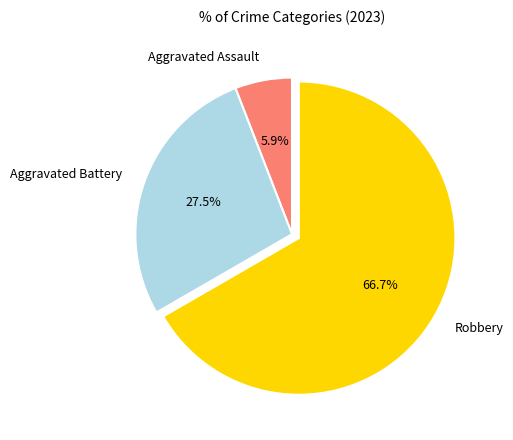

To the nearest percent, what is the difference between the largest and smallest slice percentages?

61%